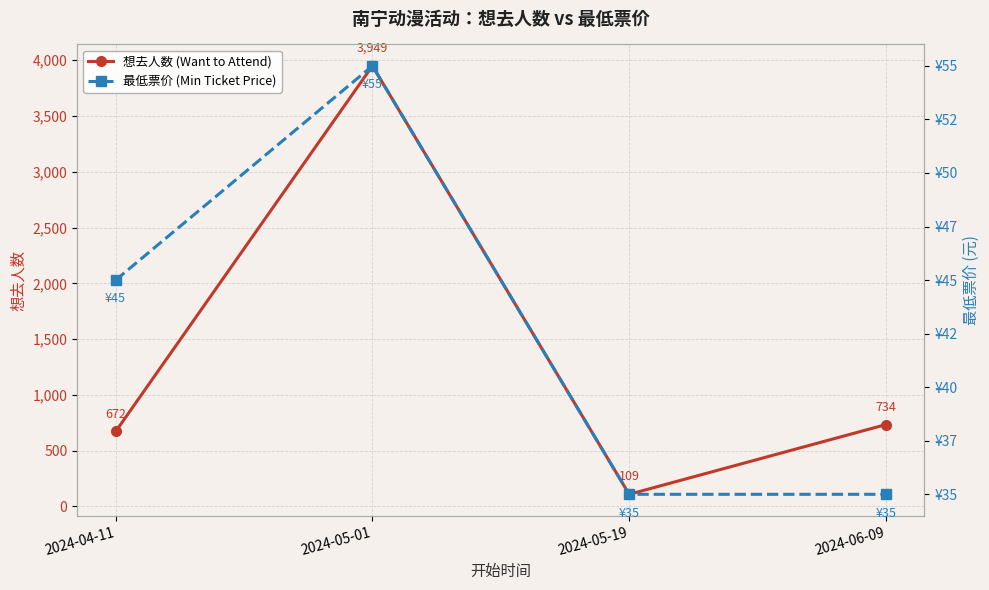

Which series changed the most between 2024-04-11 and 2024-06-09?

想去人数 (Want to Attend)